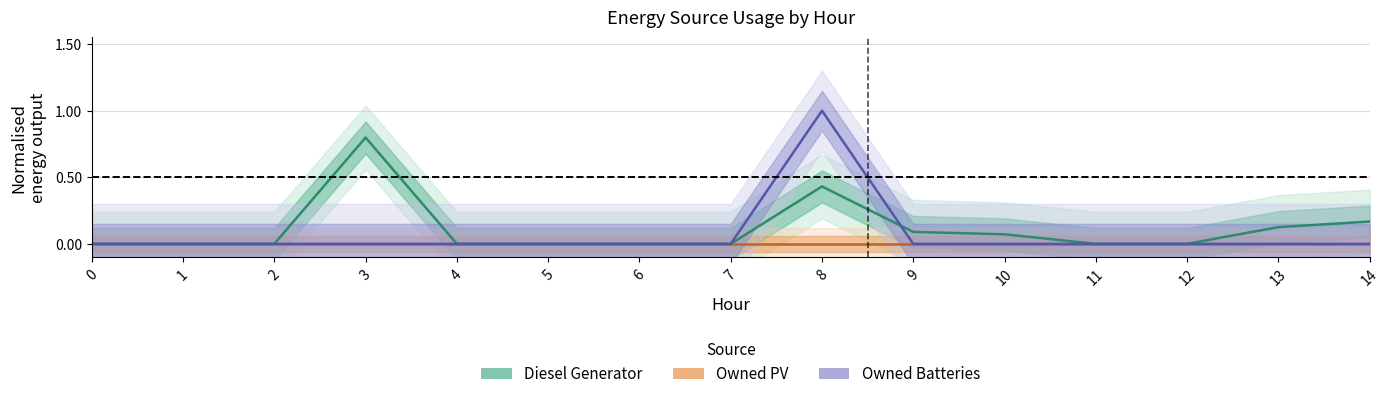

What is the maximum value for Diesel Generator?

0.8